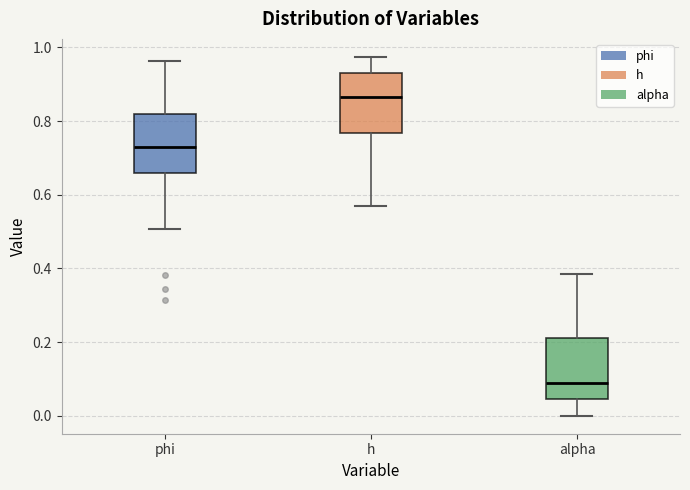

Reading left to right, read every box against the y-axis: the position of its median line, the range the box covers, and the ends of its whiskers. The values are not printed on the chart, so give them approximately, as read against the axis.

phi: median 0.72, box 0.66 to 0.82, whiskers 0.50 to 0.96
h: median 0.86, box 0.76 to 0.92, whiskers 0.56 to 0.98
alpha: median 0.08, box 0.04 to 0.22, whiskers 0.00 to 0.38